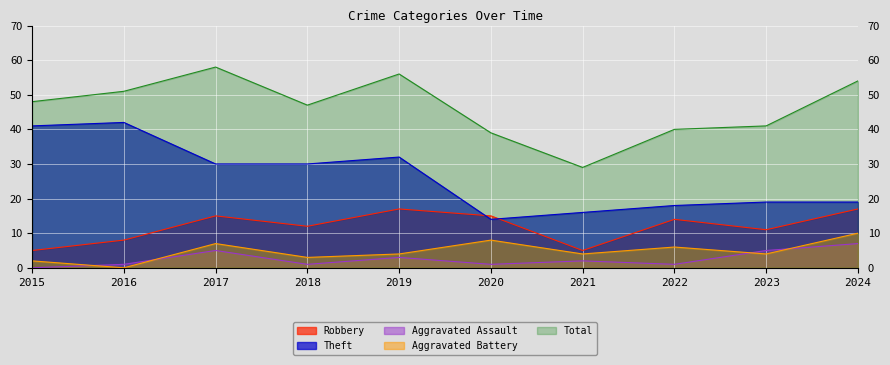

Read the Total value at 2020.

39